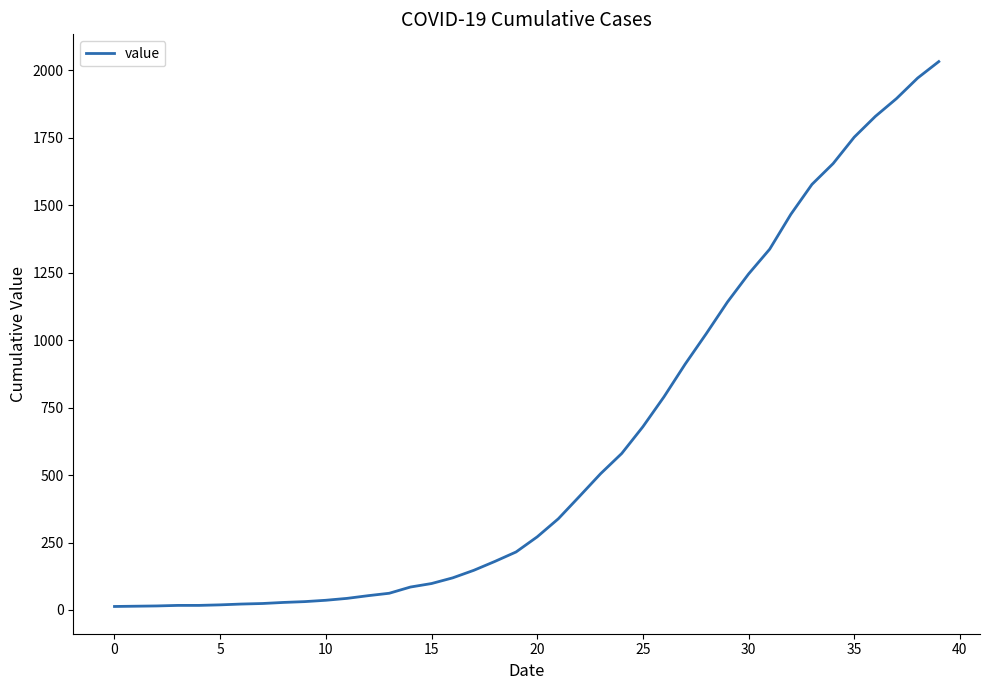

What is the maximum value shown in the chart?

2032